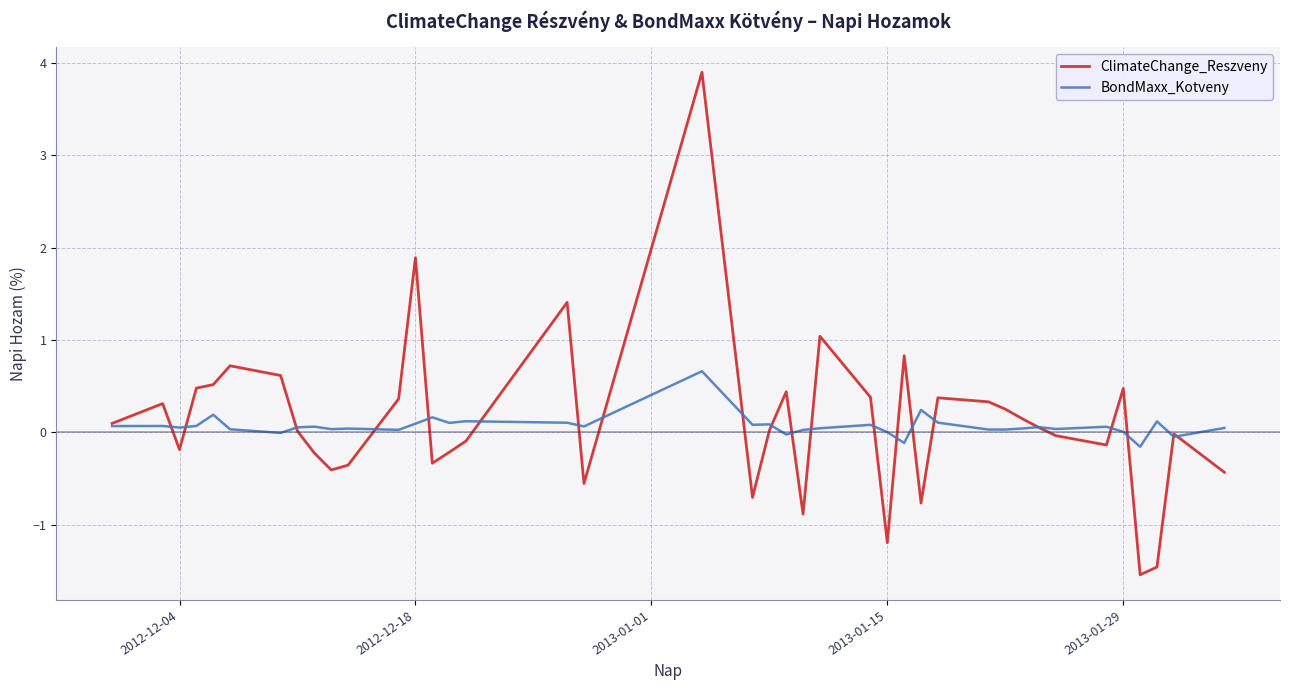

List the series in order of their peak value, highest first.

ClimateChange_Reszveny, BondMaxx_Kotveny